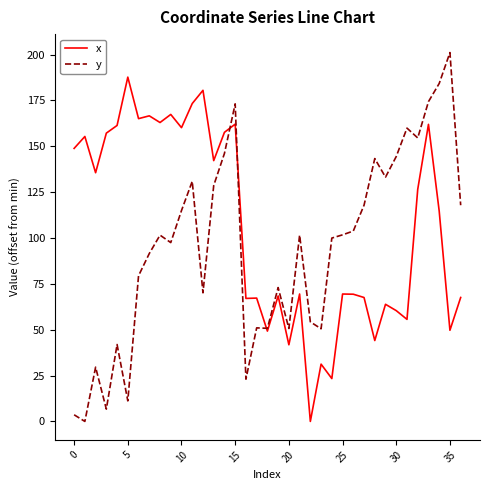

List the series in order of their peak value, lowest first.

x, y